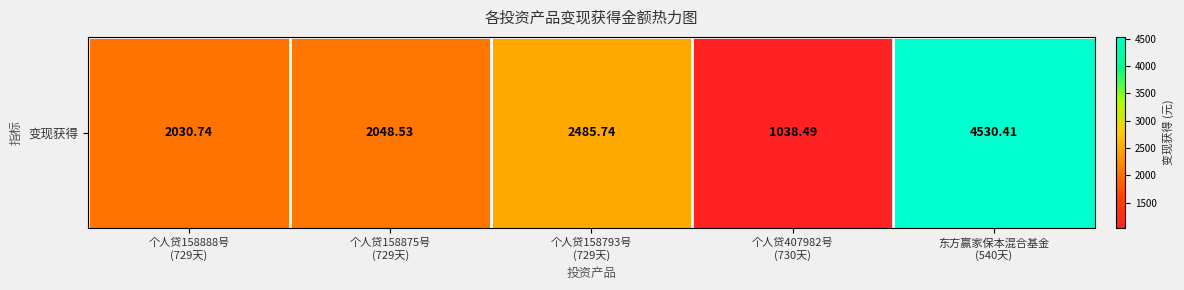

Reading left to right, transcribe all the data shown in this chart.

2030.7	2048.5	2485.7	1038.5	4530.4